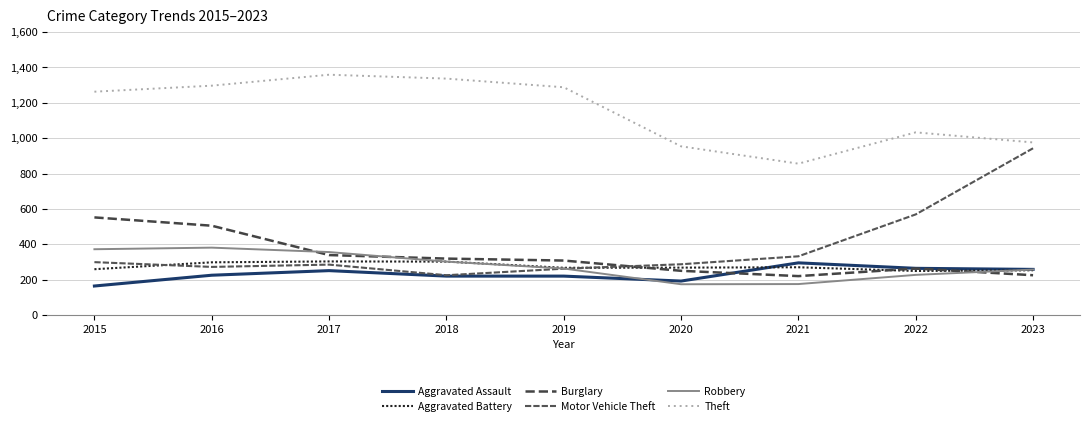

The Aggravated Battery series shows 131 at 2019. True or false?

False